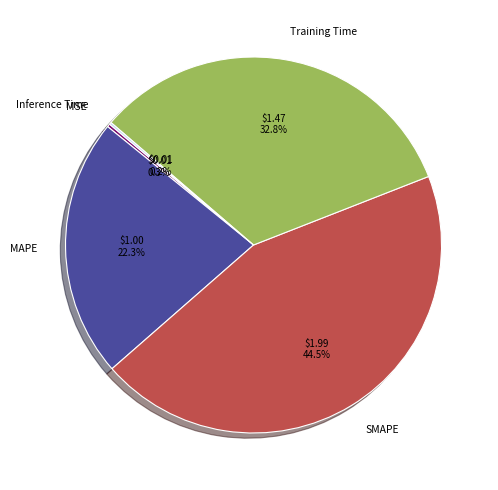

Which category has the biggest portion of the pie?

SMAPE